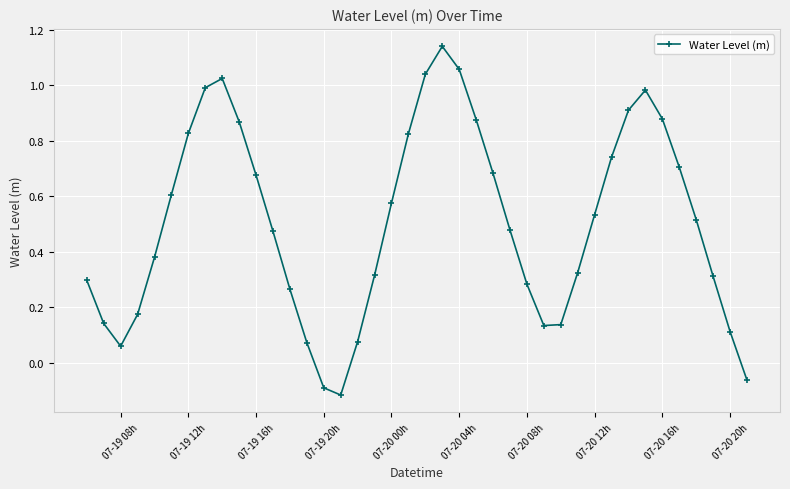

Count the number of data series in this chart.

1